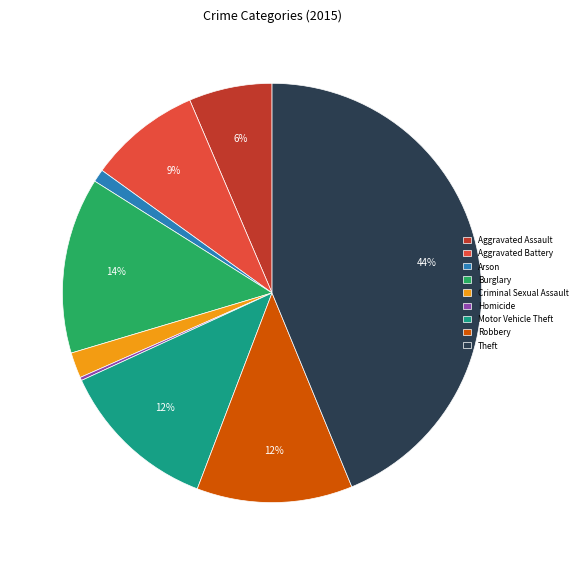

To the nearest percent, what percentage of the pie is Motor Vehicle Theft?

12%